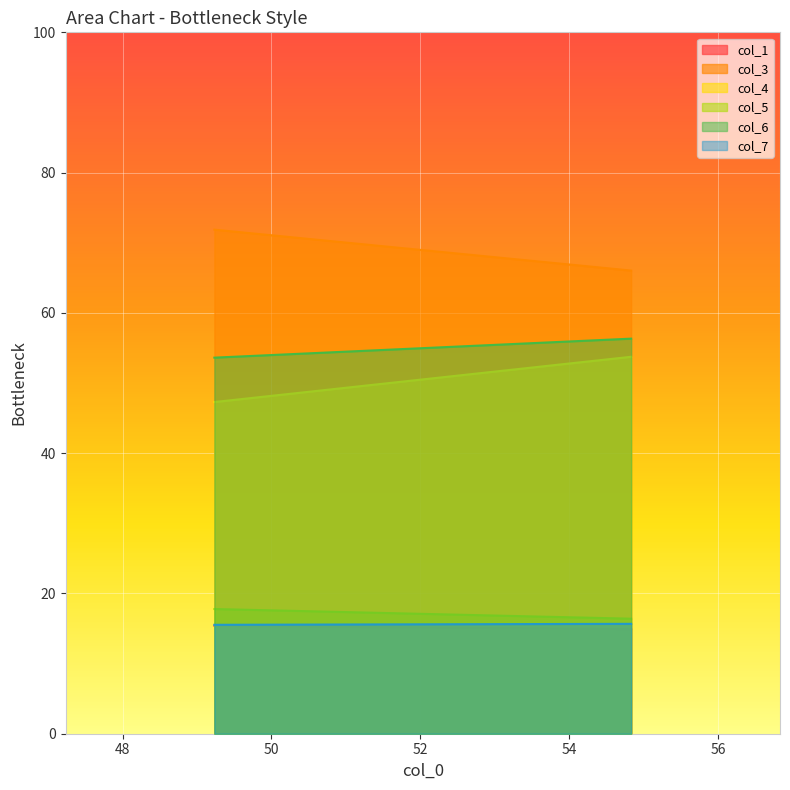

Is the value of col_3 at 54.83333333 greater than the value of col_5 at 54.83333333?

Yes